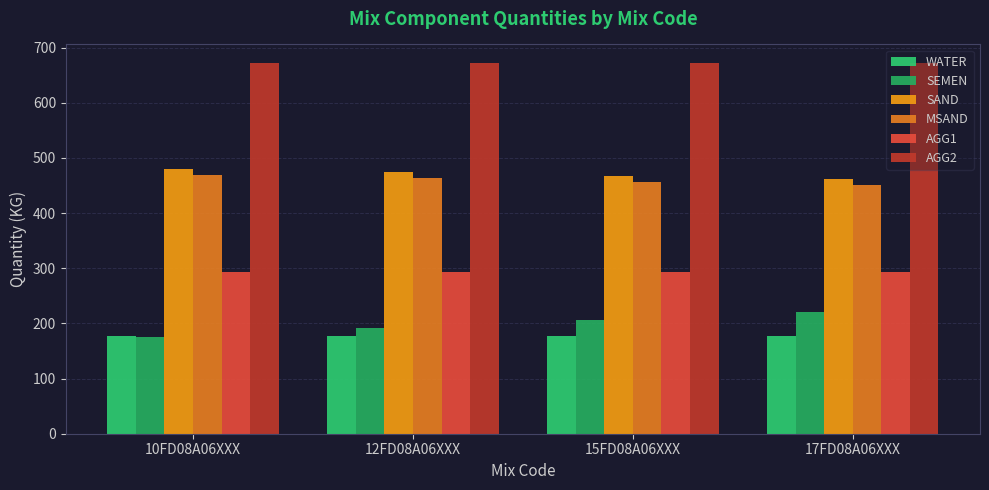

Reading left to right, what are all the values shown in this chart?

WATER: 10FD08A06XXX=178	12FD08A06XXX=178	15FD08A06XXX=178	17FD08A06XXX=178
SEMEN: 10FD08A06XXX=176	12FD08A06XXX=191	15FD08A06XXX=206	17FD08A06XXX=220
SAND: 10FD08A06XXX=480	12FD08A06XXX=474	15FD08A06XXX=467	17FD08A06XXX=461
MSAND: 10FD08A06XXX=469	12FD08A06XXX=463	15FD08A06XXX=457	17FD08A06XXX=451
AGG1: 10FD08A06XXX=293	12FD08A06XXX=293	15FD08A06XXX=293	17FD08A06XXX=293
AGG2: 10FD08A06XXX=672	12FD08A06XXX=672	15FD08A06XXX=672	17FD08A06XXX=672